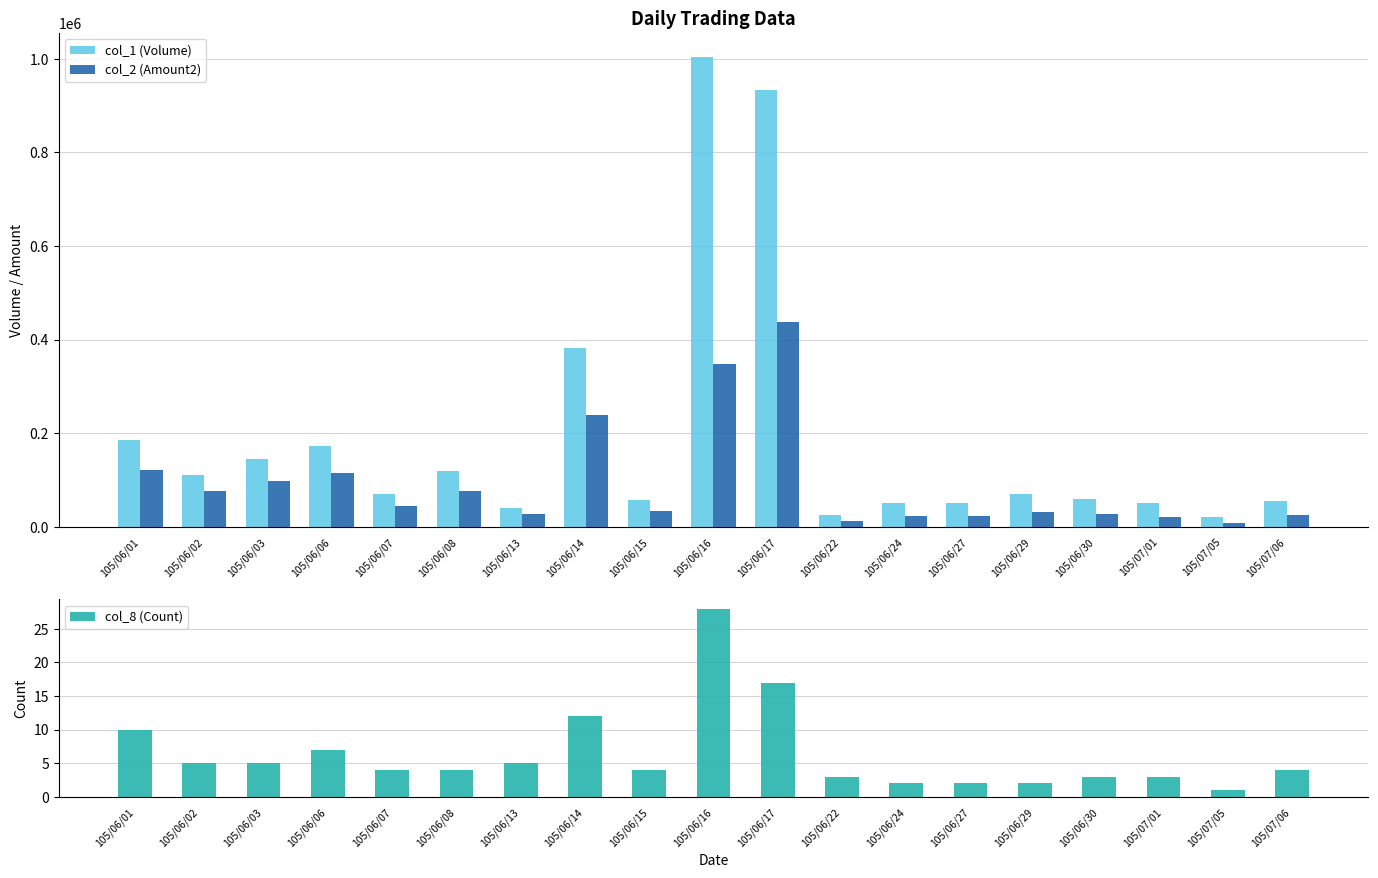

At how many categories does at least one series exceed 907080?

2